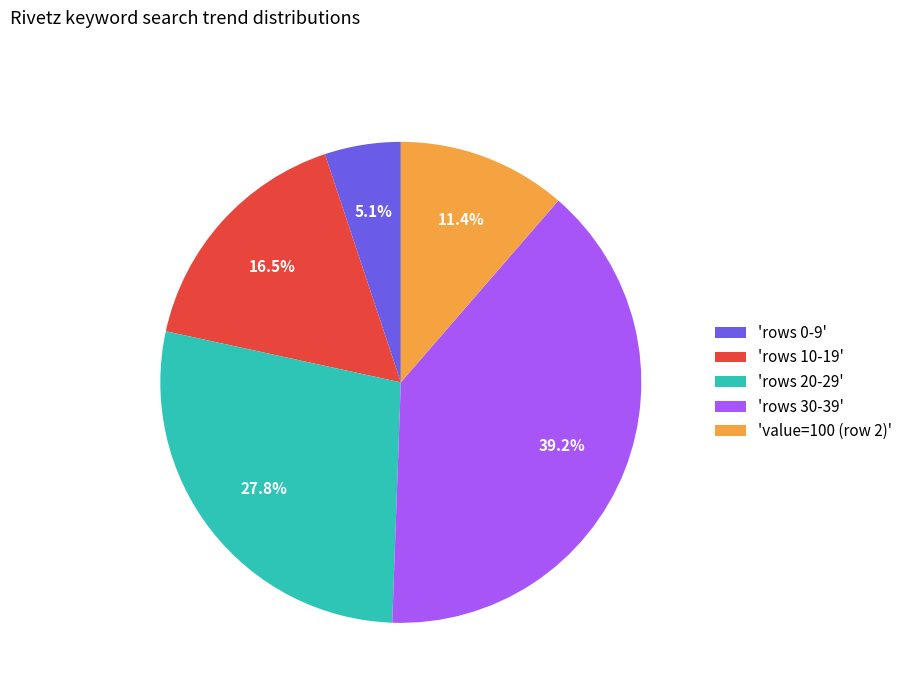

What percentage do 'rows 10-19' and 'rows 20-29' together represent?

44.3%